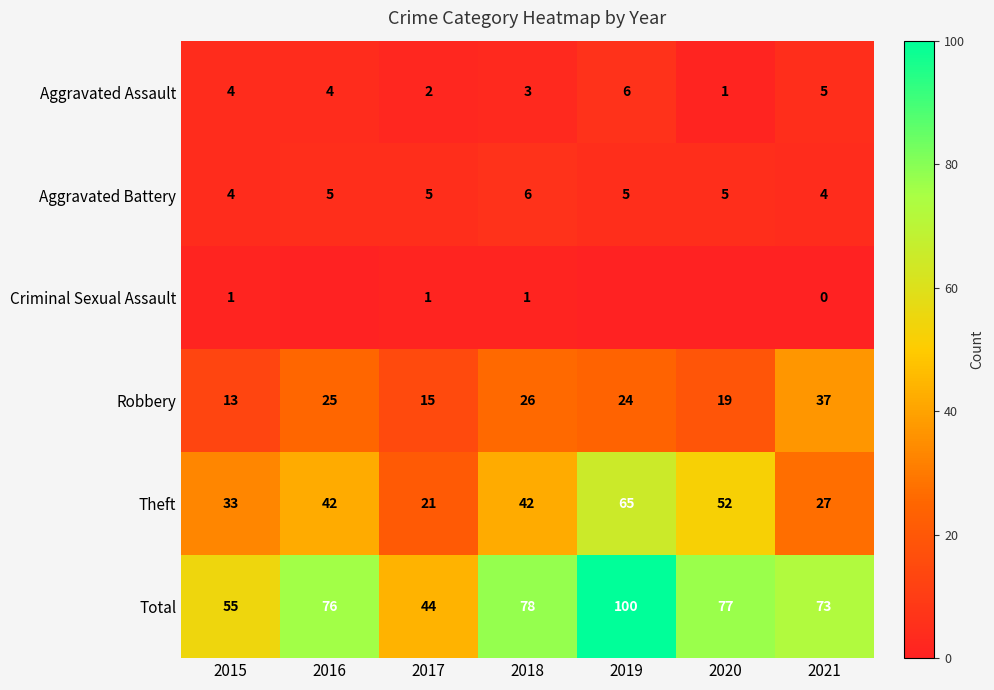

How many Theft values are between 27 and 52?

5